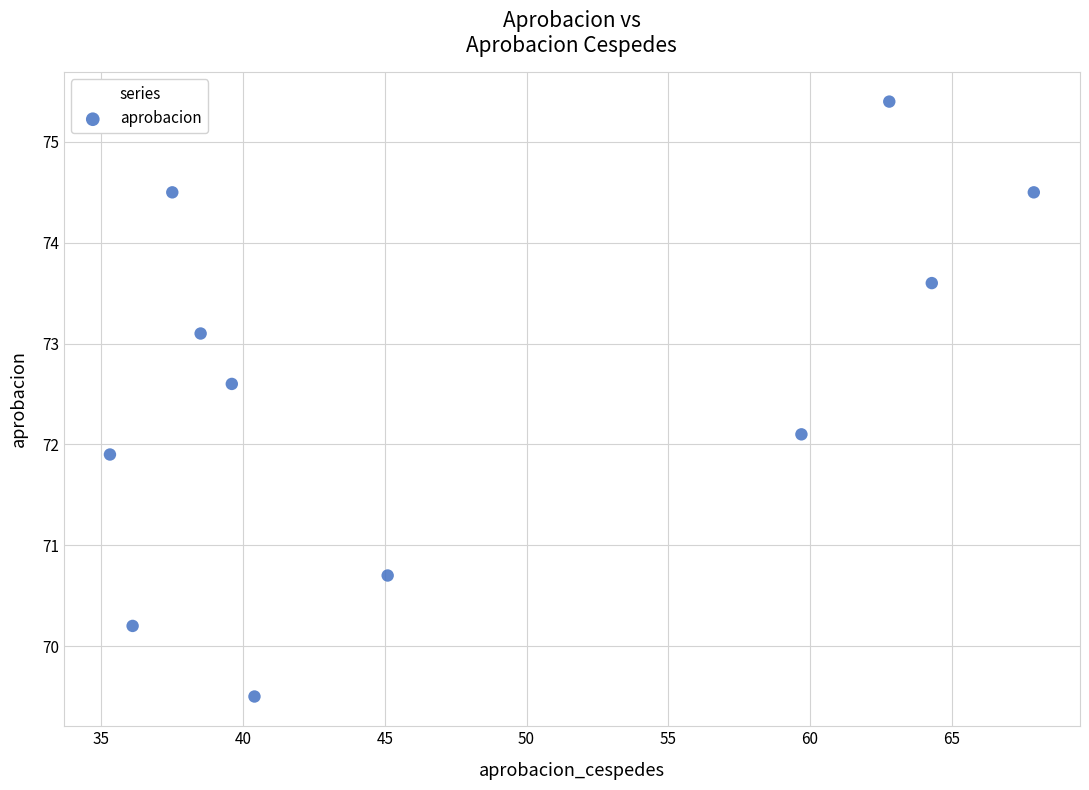

What is the range of Y values (max minus min)?

5.9